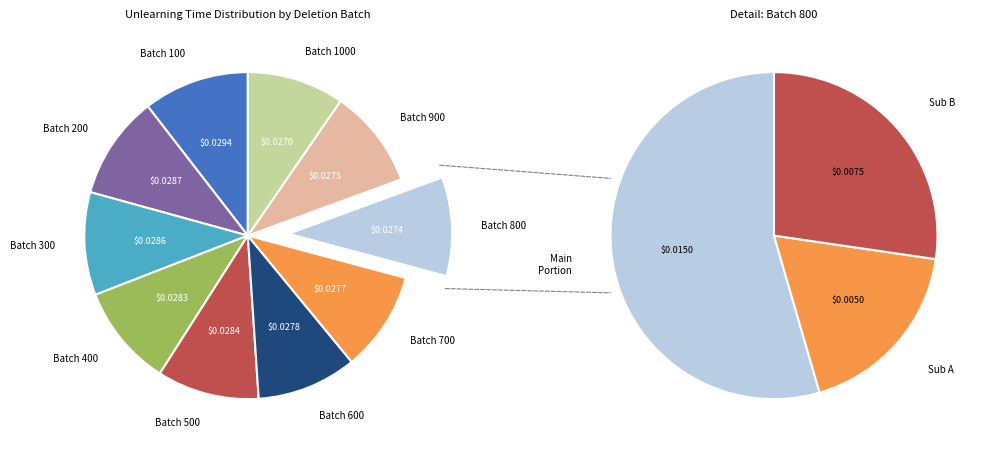

To the nearest percent, what percentage of the pie is Batch 200?

10%